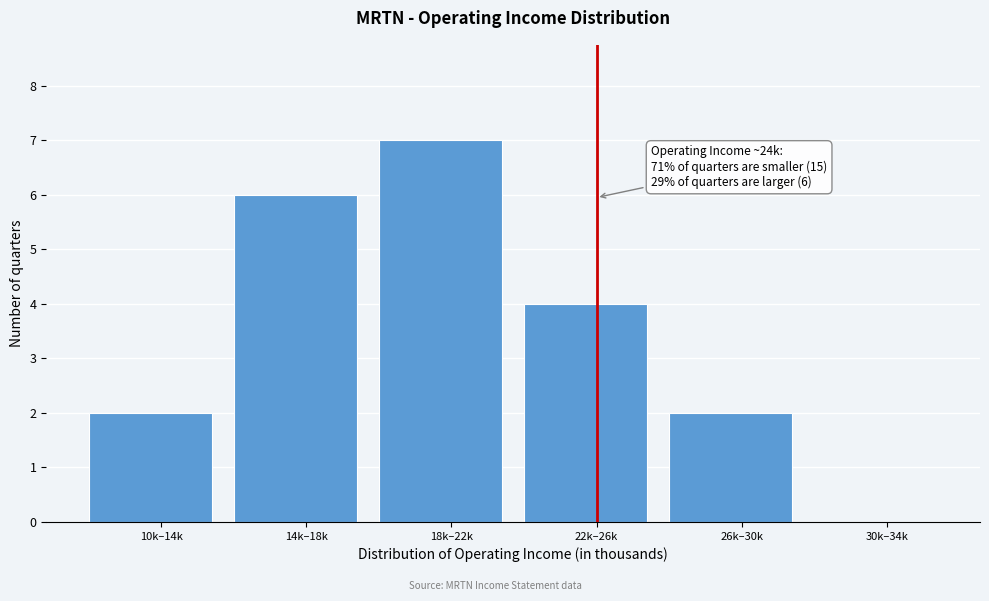

Reading right to left, extract all data points from this chart.

30k–34k=0	26k–30k=2	22k–26k=4	18k–22k=7	14k–18k=6	10k–14k=2